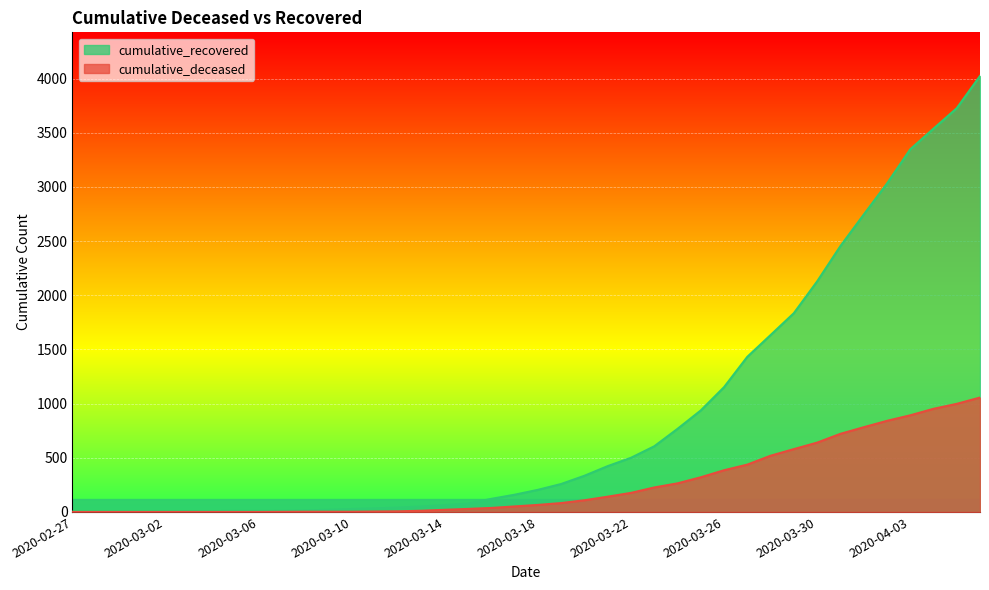

At 2020-03-01, list the series in order from largest to smallest.

cumulative_recovered, cumulative_deceased